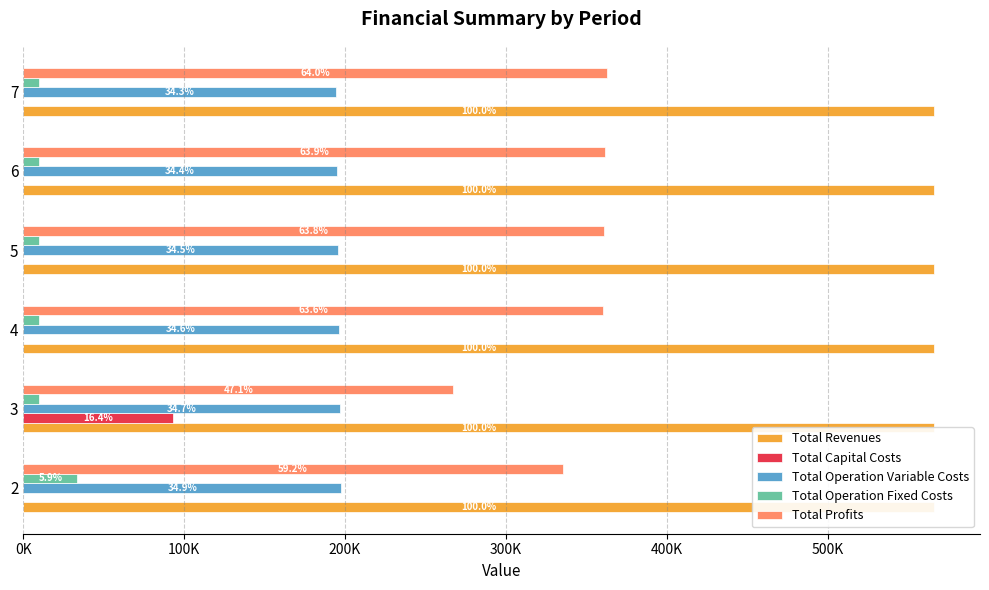

What is the value of the Total Operation Variable Costs bar at the 4th from the left?

195468.7